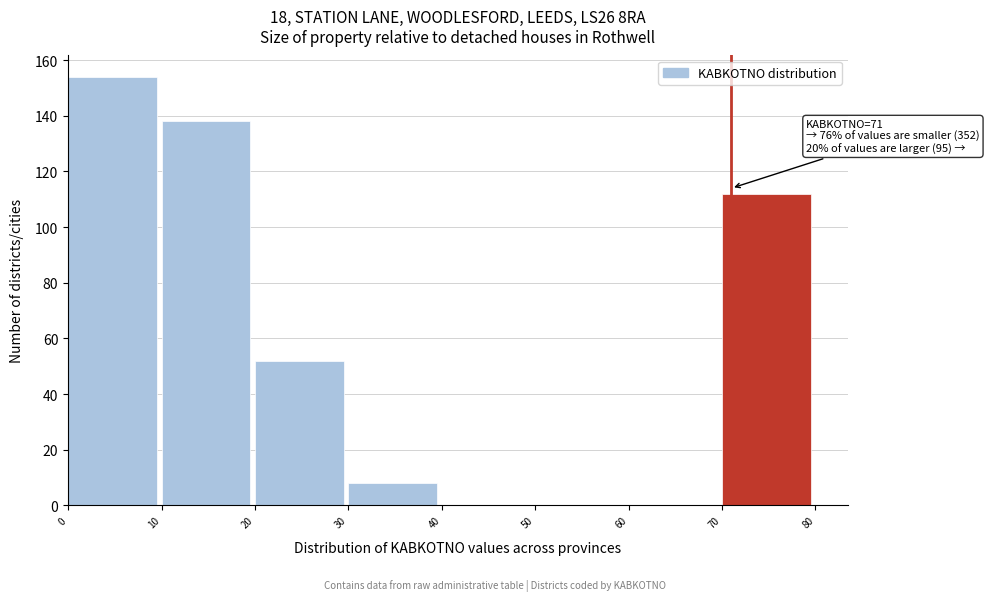

Over which range of the x-axis is the bar tallest?

0 to 10